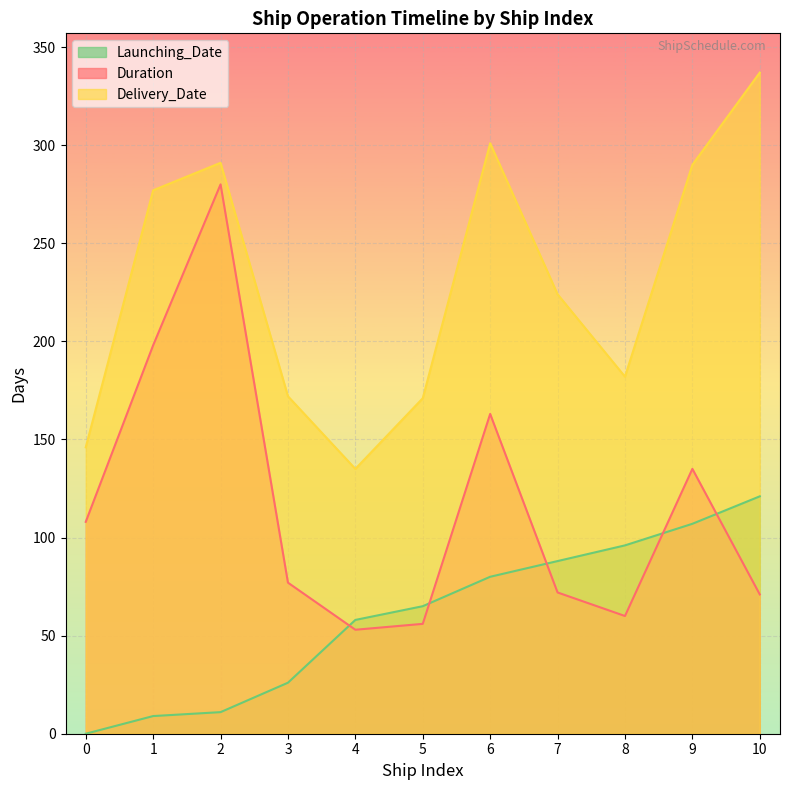

How many lines are shown in the chart?

3